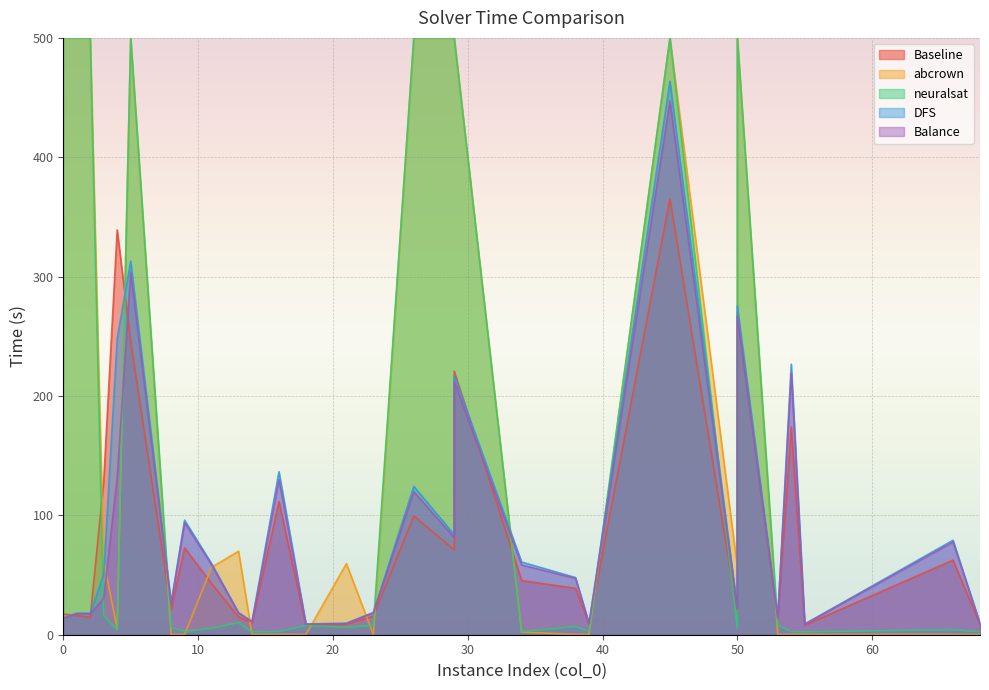

What is the difference between the maximum and minimum values in the DFS series?

454.7